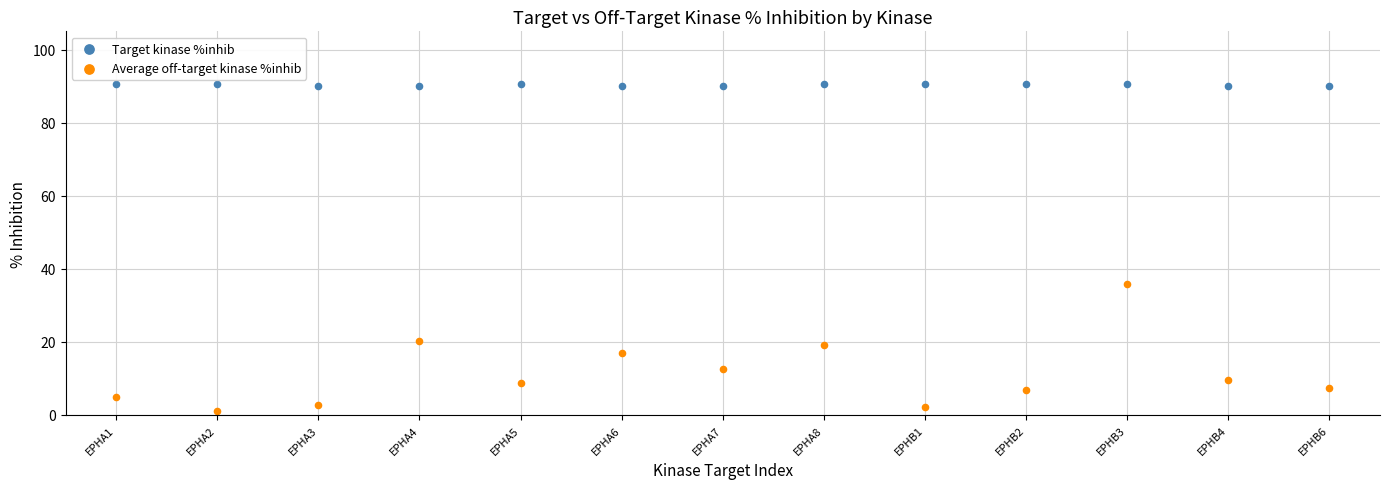

Which series has the widest spread of Y values?

Average off-target kinase %inhib